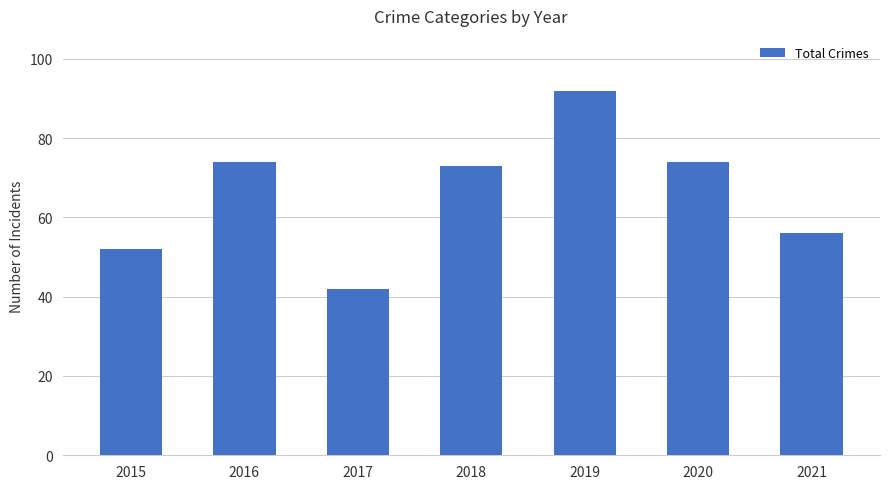

What is the value of the 5th bar from the left?

92